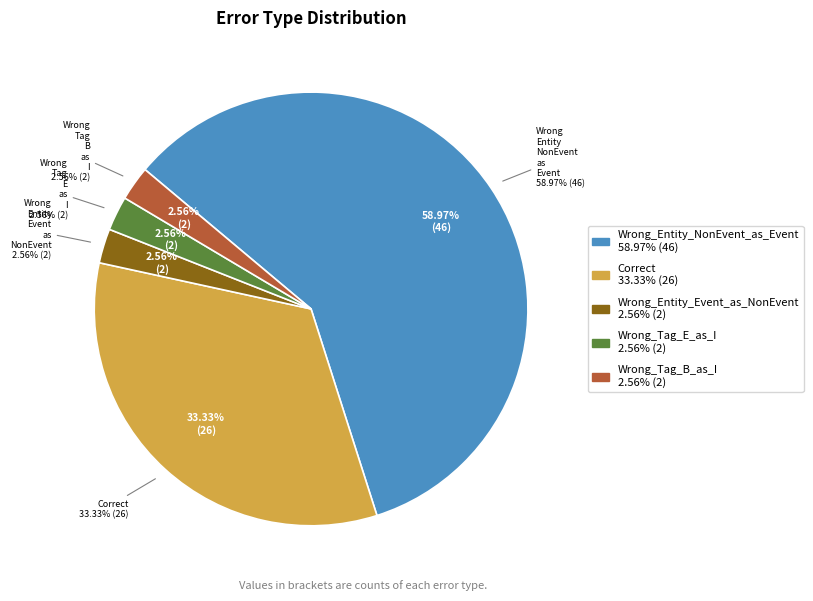

True or false: Wrong_Entity_NonEvent_as_Event accounts for 50% of the total.

False